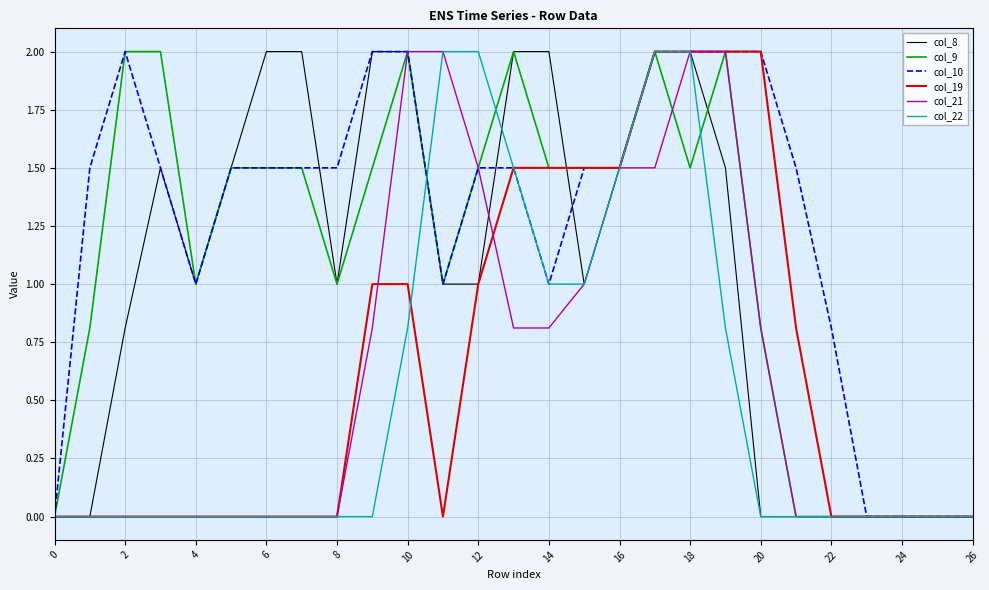

What is the highest value of the col_9 series?

2.0